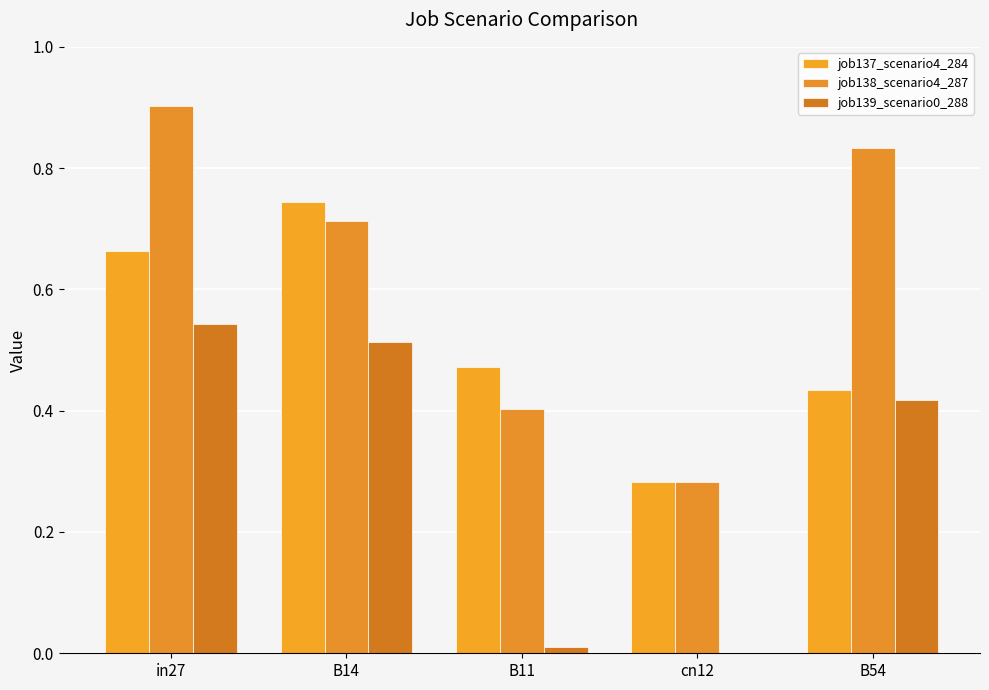

The value of job138_scenario4_287 at cn12 is 0.1. True or false?

False